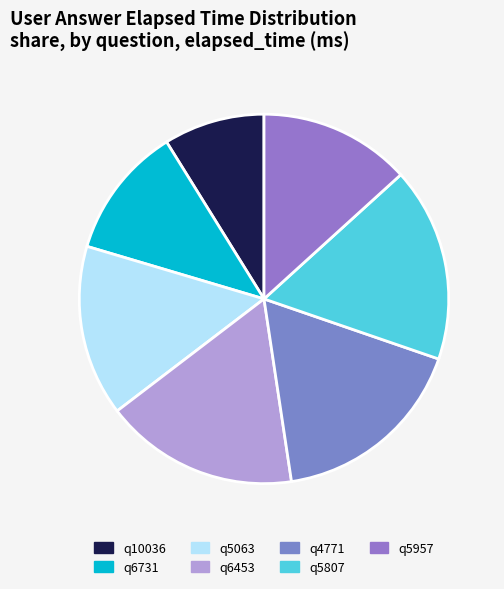

Does q4771 account for over 50% of the chart?

No